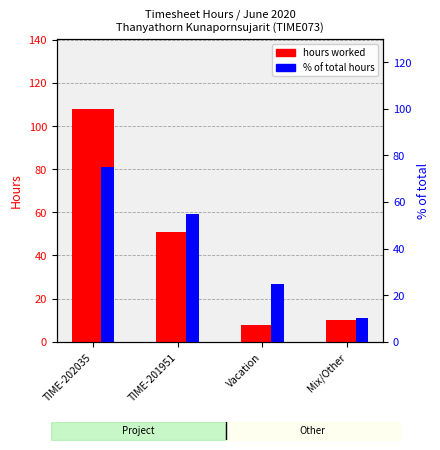

Which series has the largest total across all categories?

Hours worked